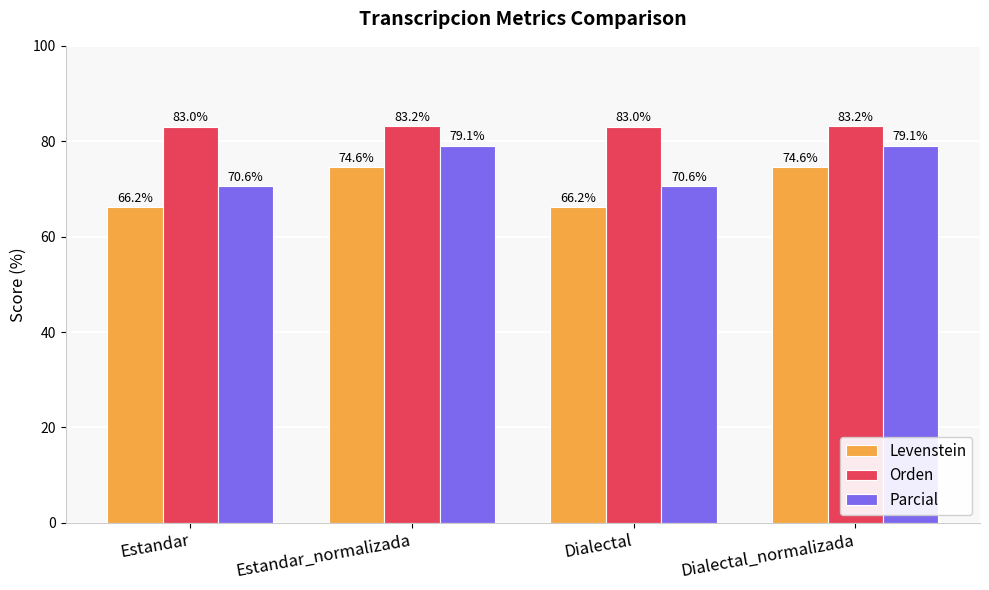

What are all the series names shown in the legend?

Levenstein, Orden, Parcial